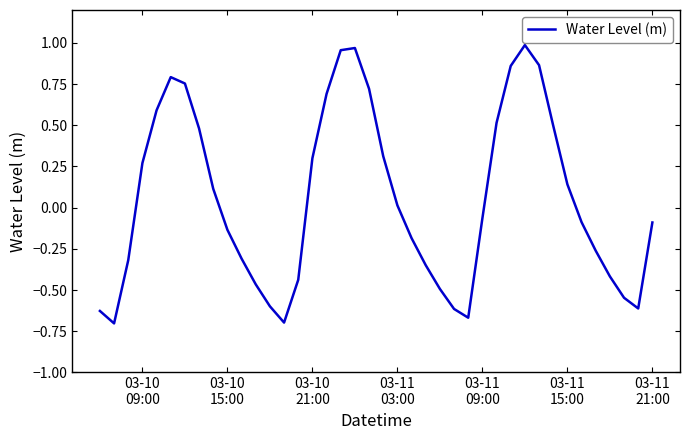

What is the difference between the maximum and minimum values?

1.7